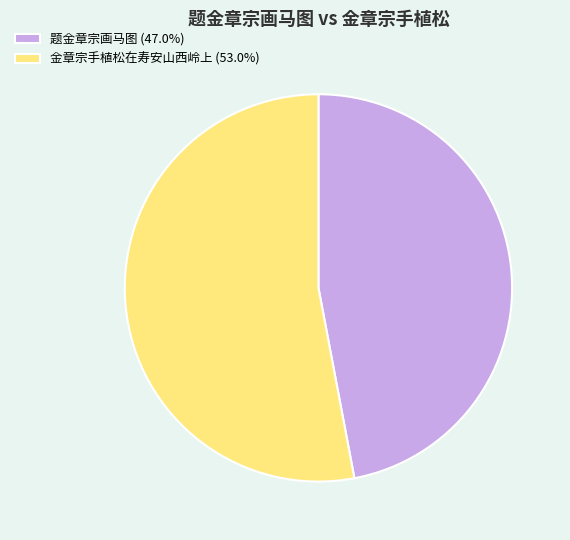

The 题金章宗画马图 slice represents 55% of the pie. True or false?

False